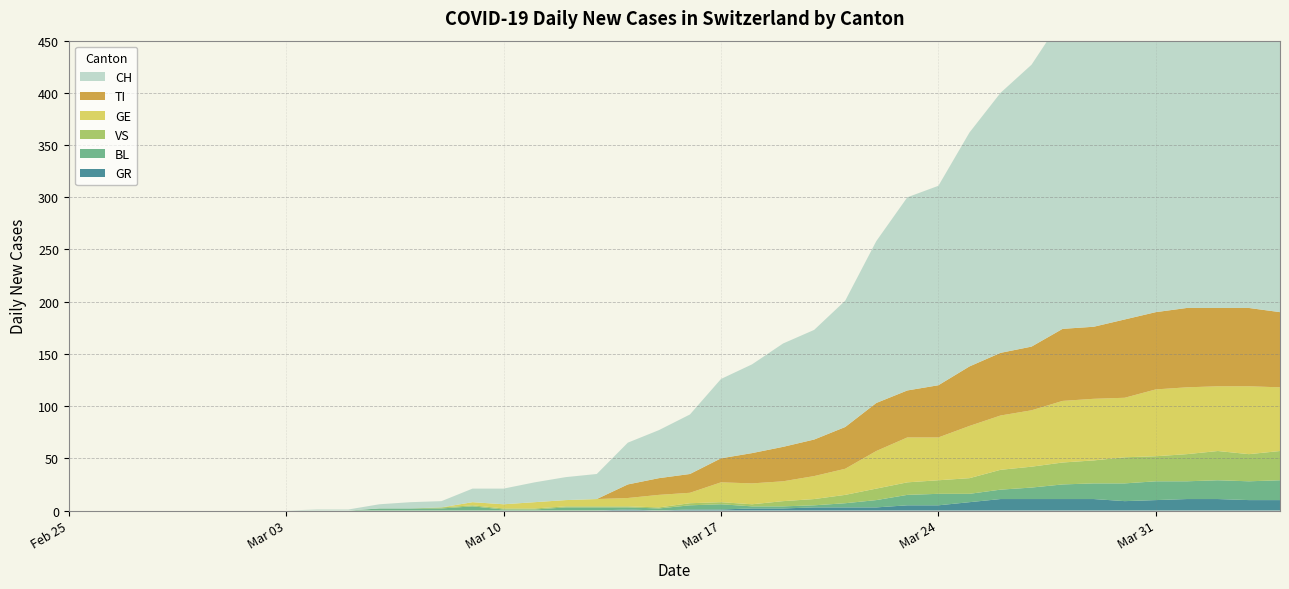

Reading left to right, transcribe all the data shown in this chart.

CH: 0	0	0	0	0	0	0	0	1	1	4	6	6	13	15	19	22	24	40	46	57	76	85	99	105	121	155	185	191	224	249	270	298	309	352	375	404	408	412	416
TI: 0	0	0	0	0	0	0	0	0	0	0	0	0	0	0	0	0	0	13	16	18	23	29	33	35	40	46	45	50	57	60	61	69	69	75	74	76	75	75	72
GE: 0	0	0	0	0	0	0	0	0	0	0	0	0	3	4	6	6	7	8	12	10	19	20	19	22	25	36	43	41	50	52	54	59	59	57	64	64	62	65	61
VS: 0	0	0	0	0	0	0	0	0	0	0	0	1	1	1	1	1	1	1	1	2	2	2	5	6	8	11	12	13	15	19	20	21	22	25	24	26	28	26	28
BL: 0	0	0	0	0	0	0	0	0	0	2	2	2	4	1	1	3	3	2	2	4	5	2	2	2	4	7	10	11	8	9	11	14	15	17	18	17	18	18	19
GR: 0	0	0	0	0	0	0	0	0	0	0	0	0	0	0	0	0	0	1	0	1	1	2	2	3	3	3	5	5	8	11	11	11	11	9	10	11	11	10	10